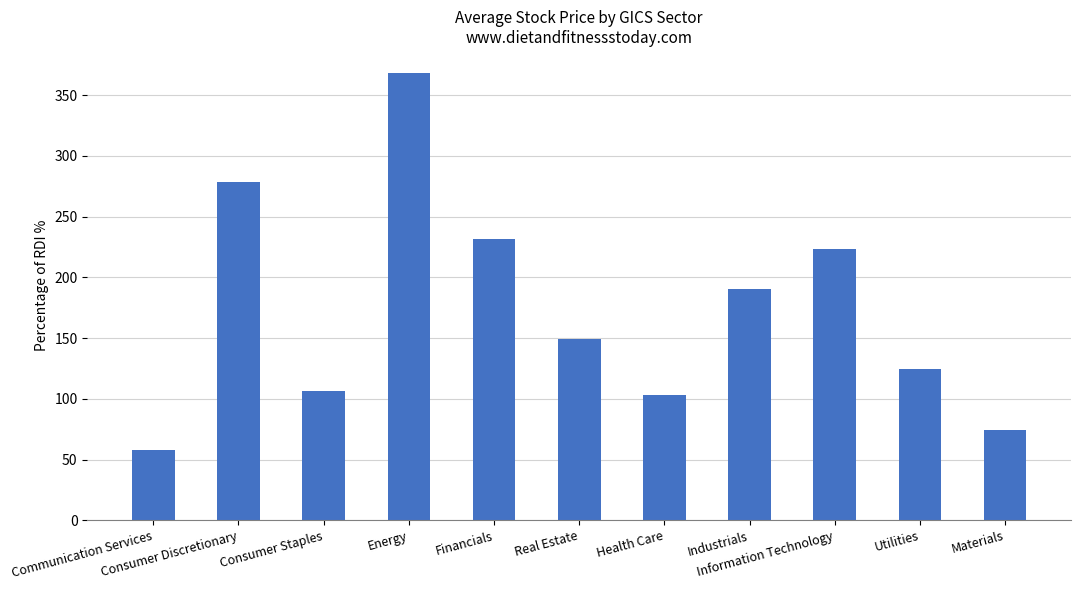

Rank the categories by value from lowest to highest.

Communication Services, Materials, Health Care, Consumer Staples, Utilities, Real Estate, Industrials, Information Technology, Financials, Consumer Discretionary, Energy